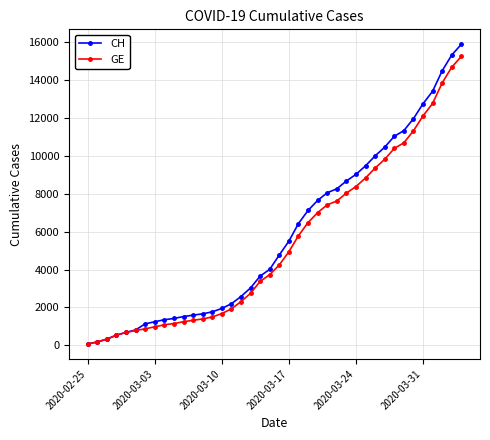

Which series has the largest range (max minus min)?

CH